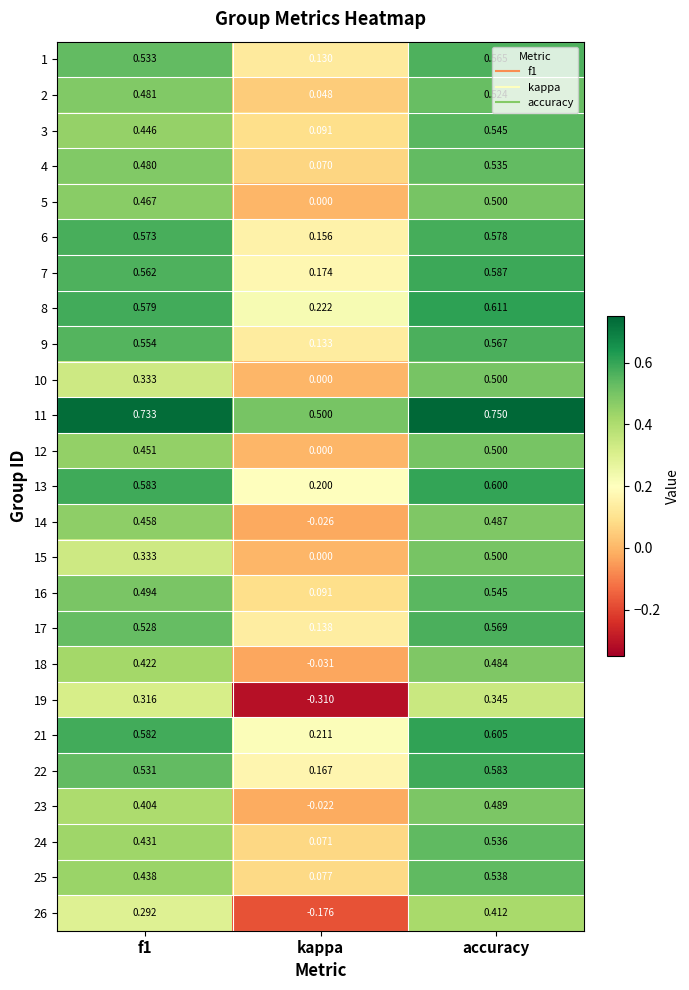

Which category has the highest value across all series?

accuracy